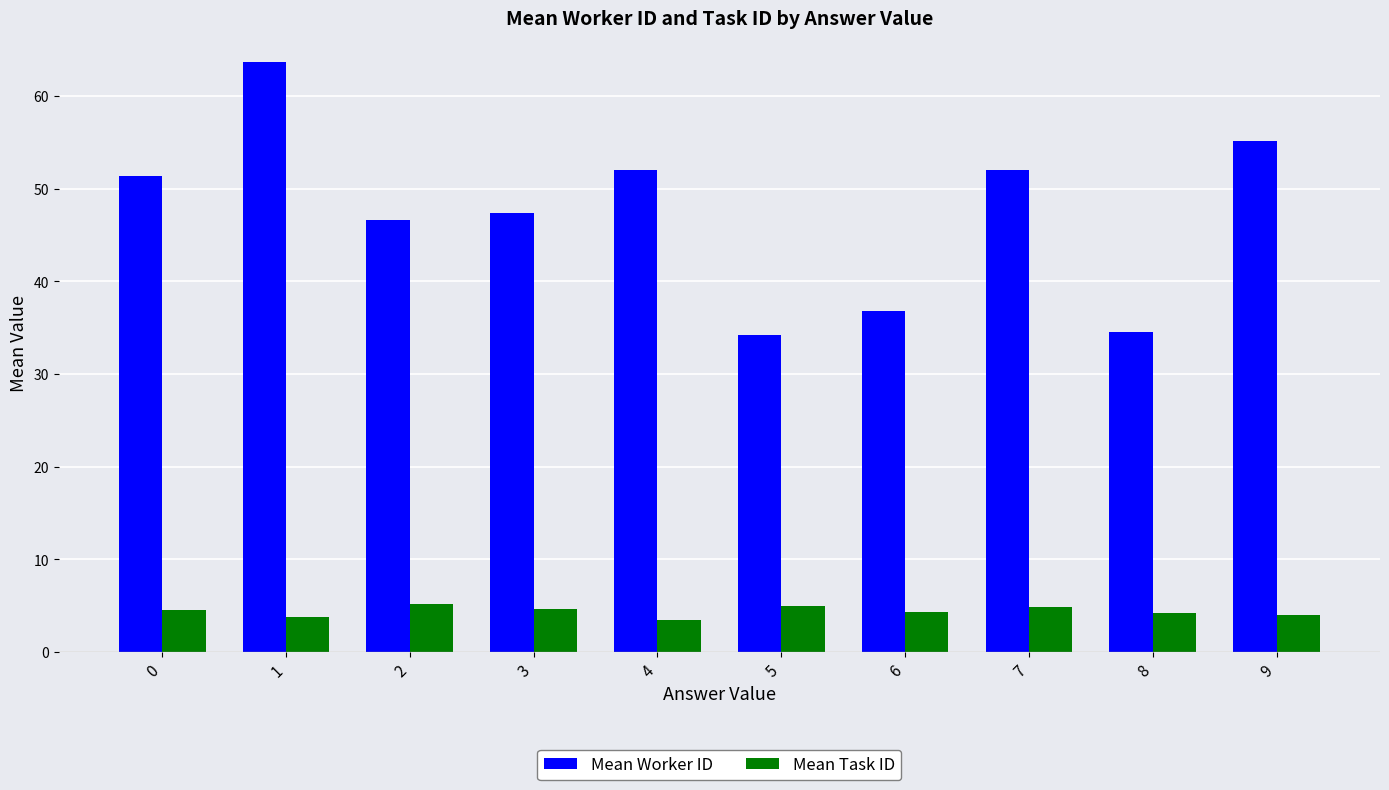

How many groups of bars are there?

10